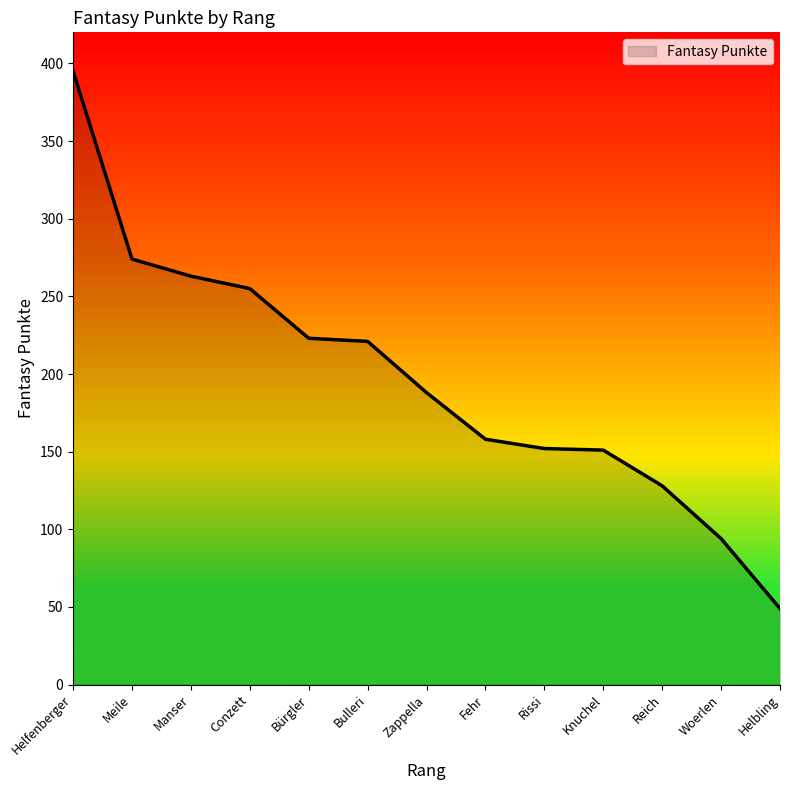

Approximately how many times larger is the value at Woerlen compared to Reich?

0.7